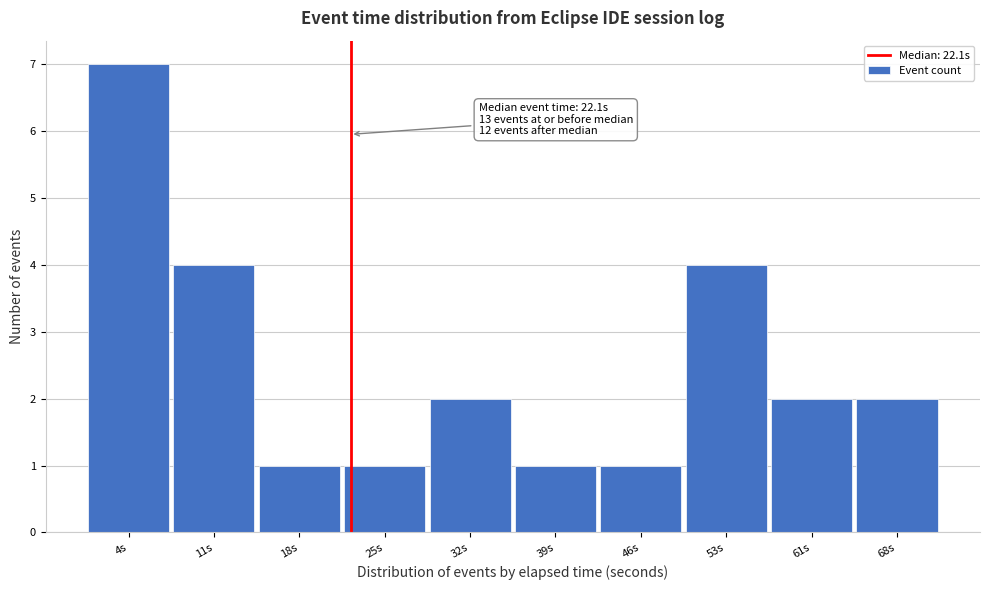

Which range on the x-axis has the tallest bar?

0 to 7